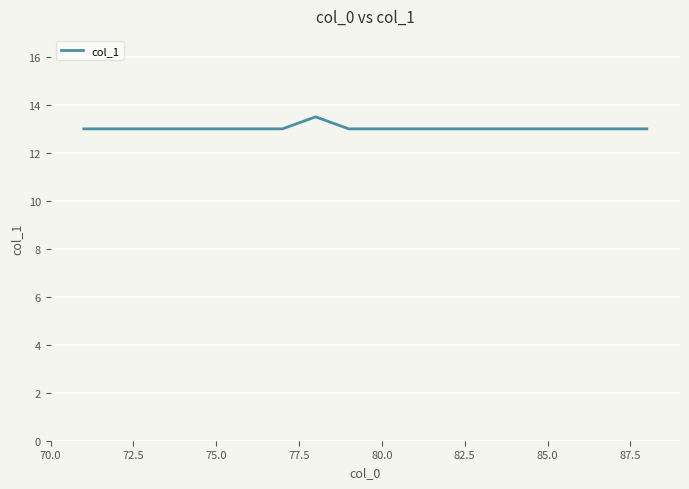

What is the minimum value shown in the chart?

13.0